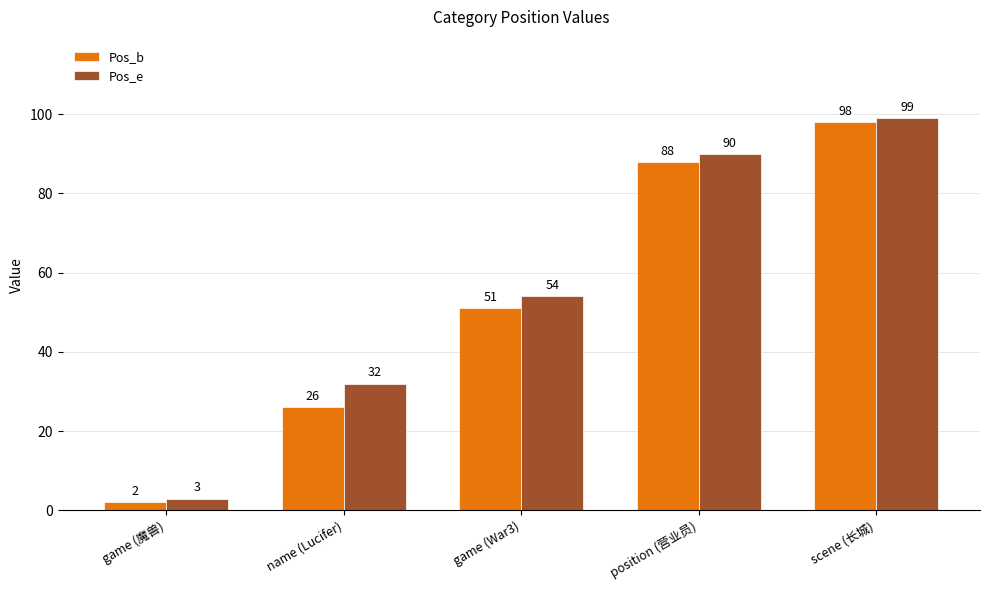

Between game (魔兽) and game (War3), which series saw the biggest shift?

Pos_e